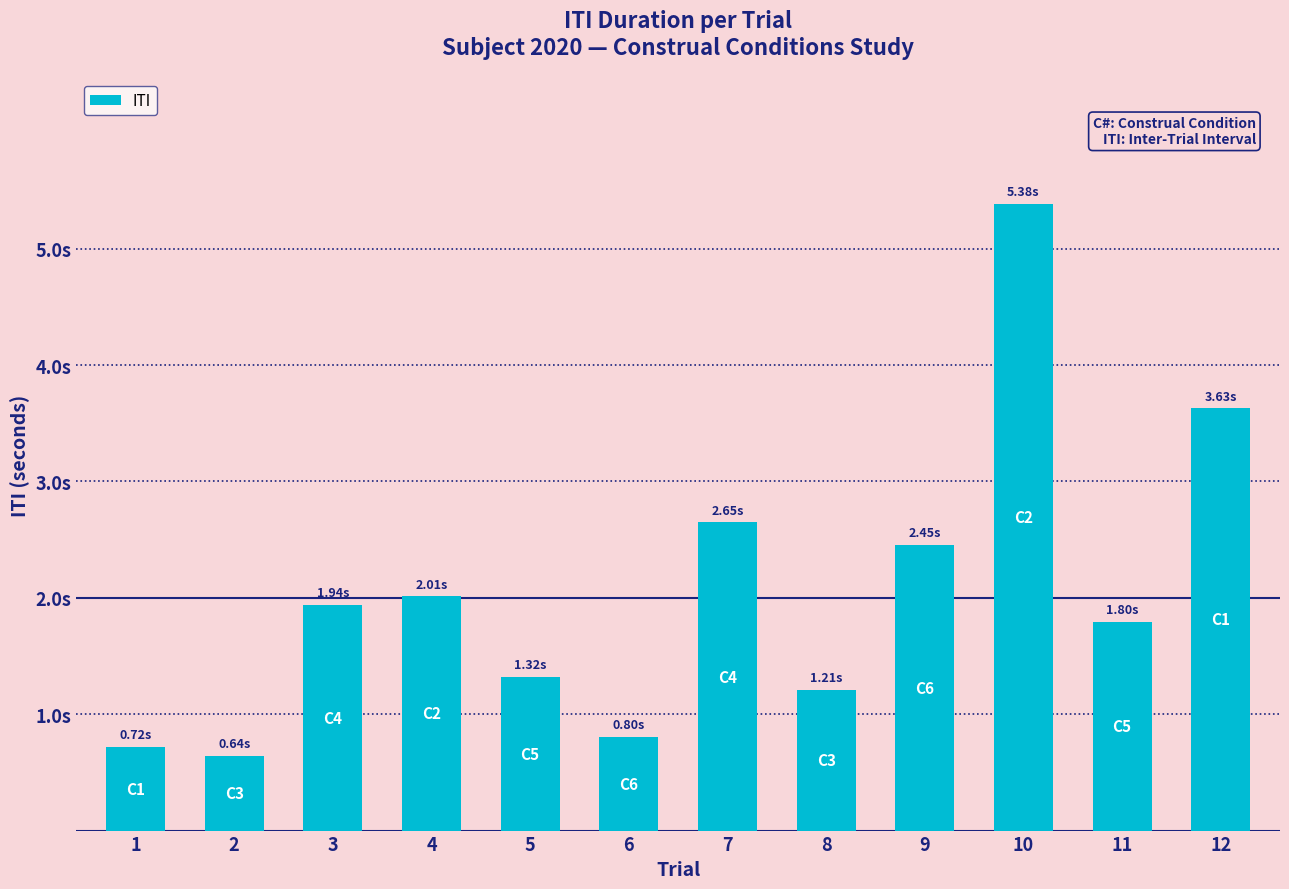

What is the sum of all values?

24.6